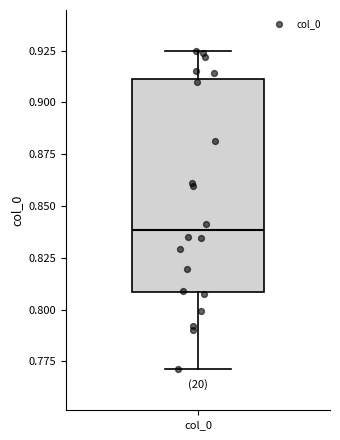

Read this box plot against the y-axis: the position of the median line, the range covered by the box, and the ends of both whiskers. The values are not printed on the chart, so give them approximately, as read against the axis.

median 0.840, box 0.810 to 0.910, whiskers 0.770 to 0.925